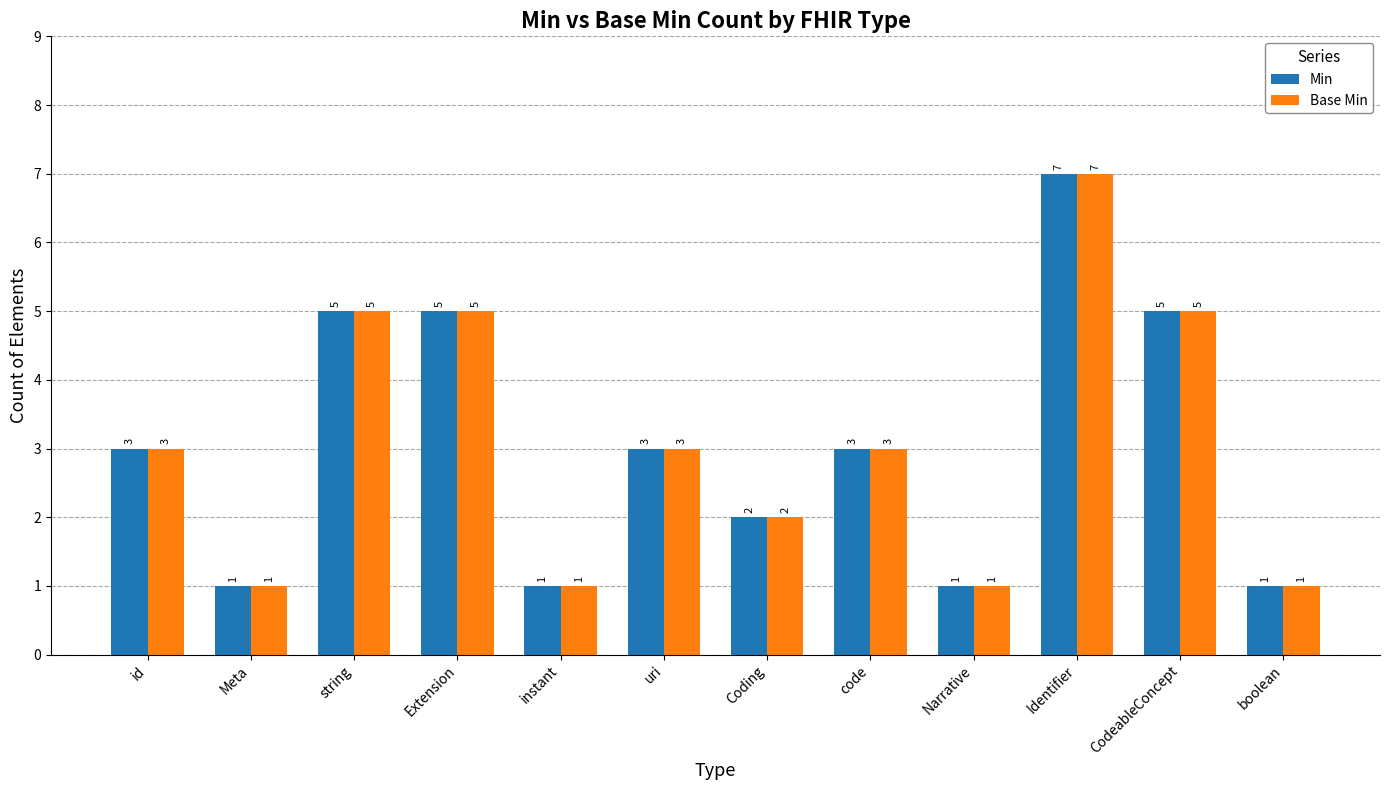

Is the value of Base Min at Meta greater than the value of Min at string?

No